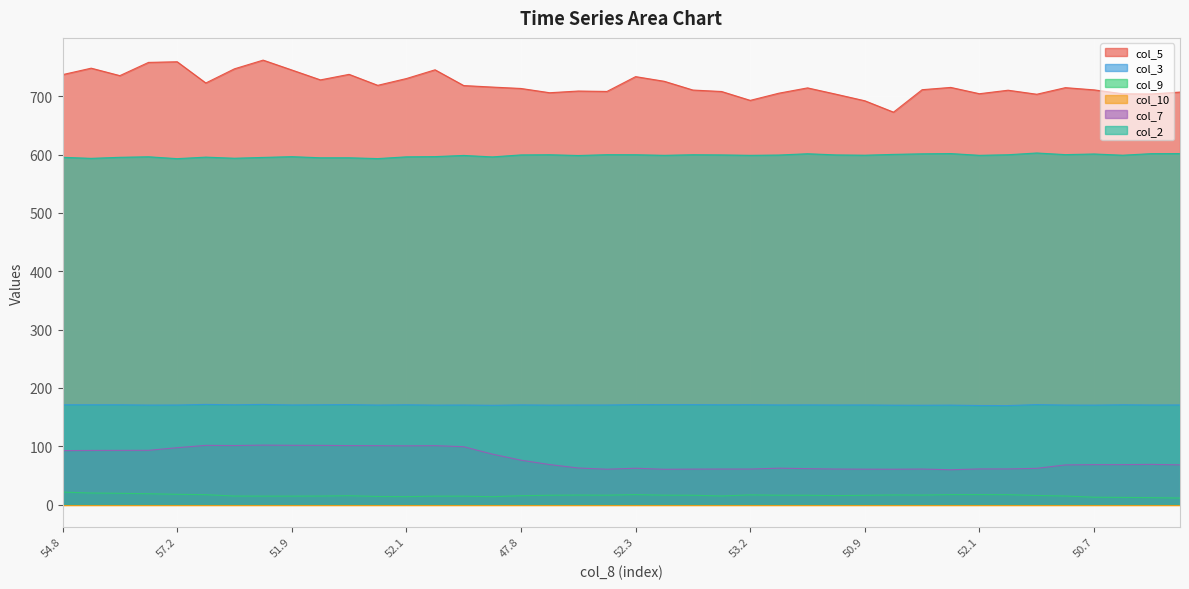

True or false: col_3 and col_9 cross at least once.

False